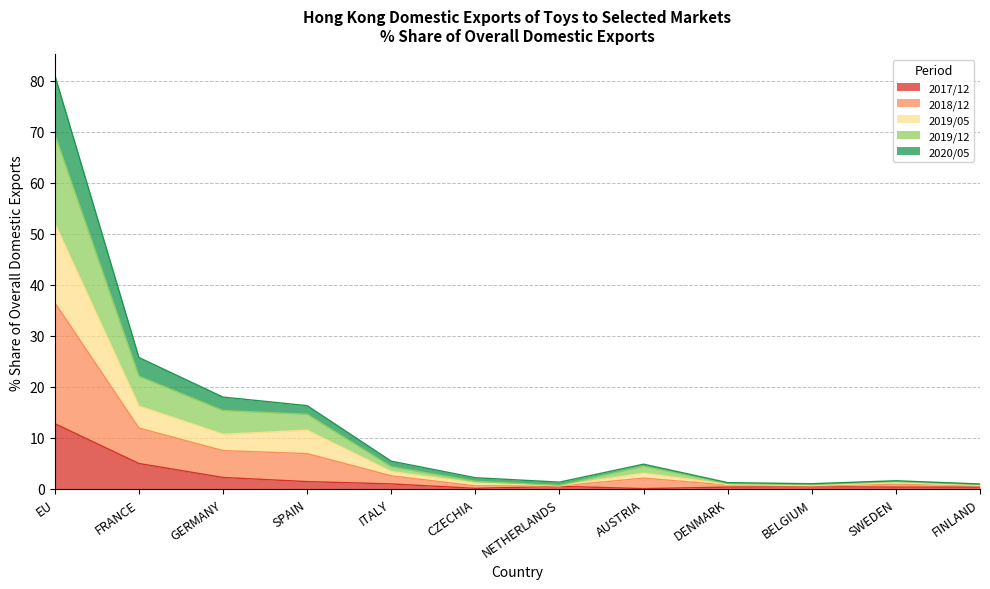

True or false: 2019/12 and 2019/05 cross at least once.

False